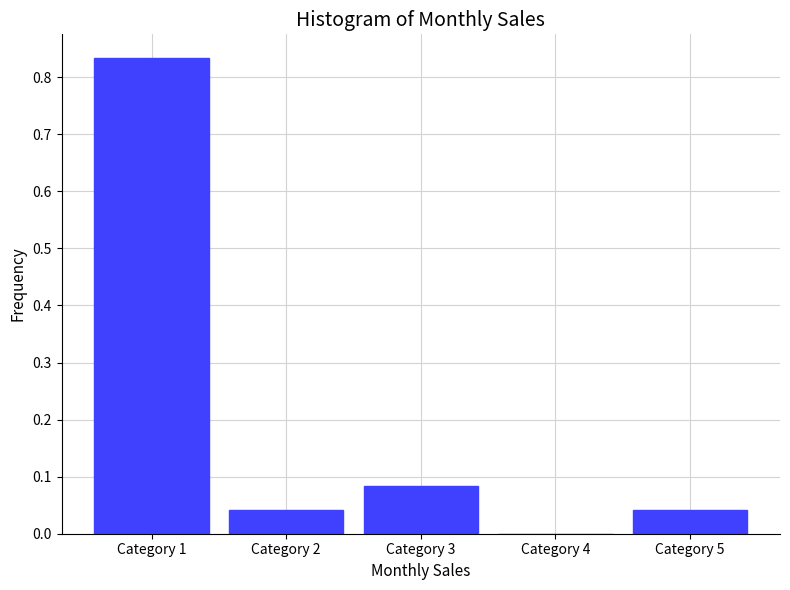

Between Category 3 and Category 2, which is larger?

Category 3